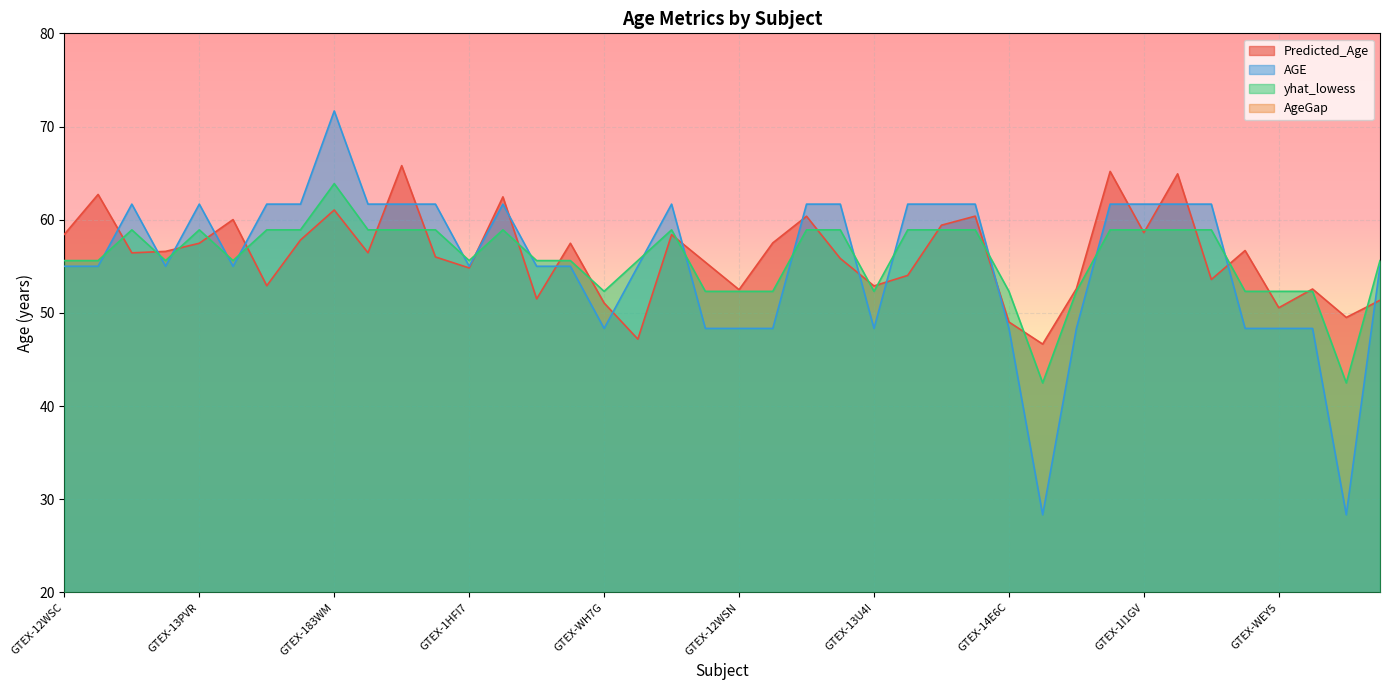

Is it true that Predicted_Age equals 65.8 at GTEX-1H3NZ?

True